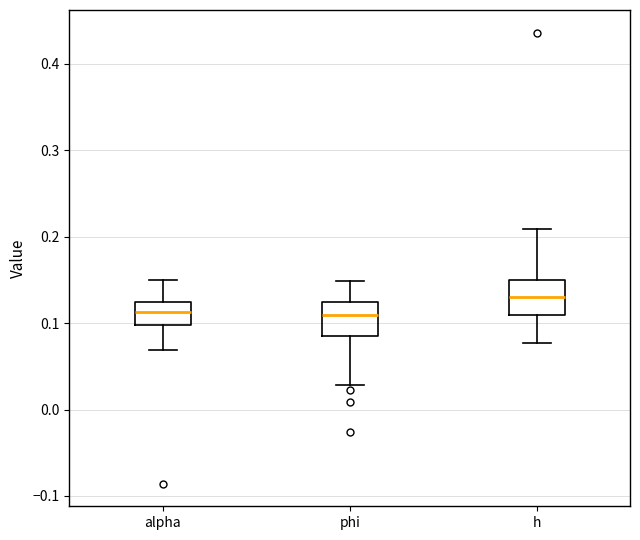

Reading left to right, transcribe this box plot: for each box, give where its median line is, the range the box spans, and where its two whiskers end, as read against the y-axis. The values are not printed on the chart, so give them approximately, as read against the axis.

alpha: median 0.11, box 0.10 to 0.12, whiskers 0.07 to 0.15
phi: median 0.11, box 0.09 to 0.12, whiskers 0.03 to 0.15
h: median 0.13, box 0.11 to 0.15, whiskers 0.08 to 0.21